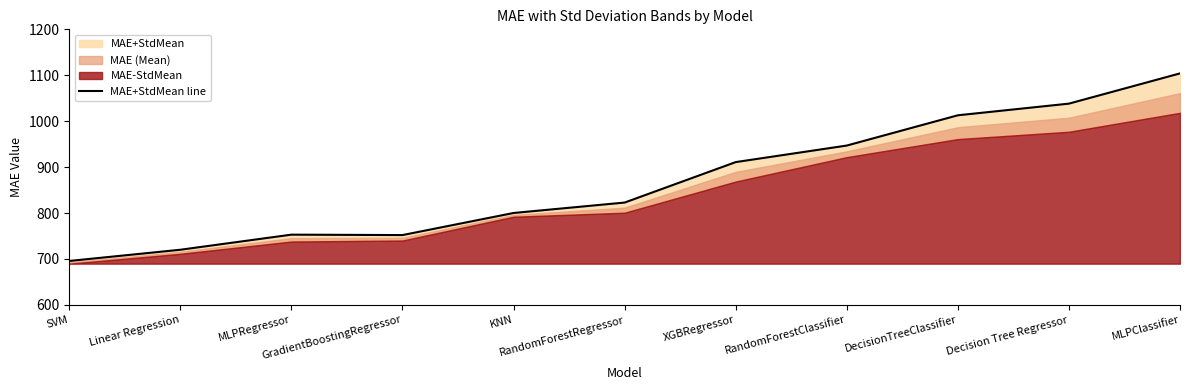

At which category does the chart reach its peak across all series?

MLPClassifier